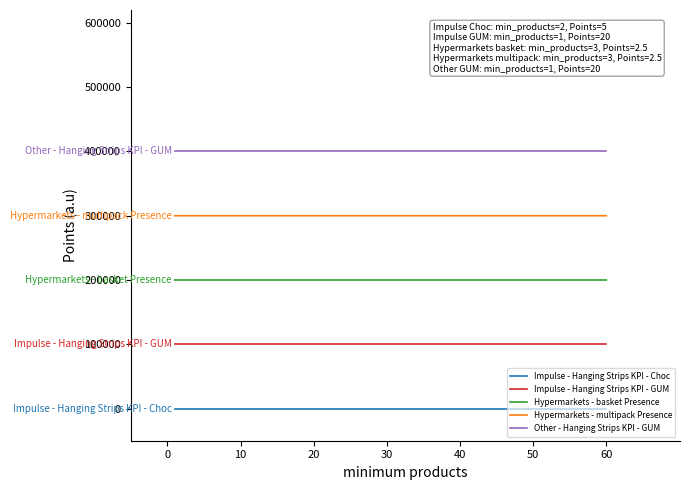

Which series has the largest total across all categories?

Other - Hanging Strips KPI - GUM